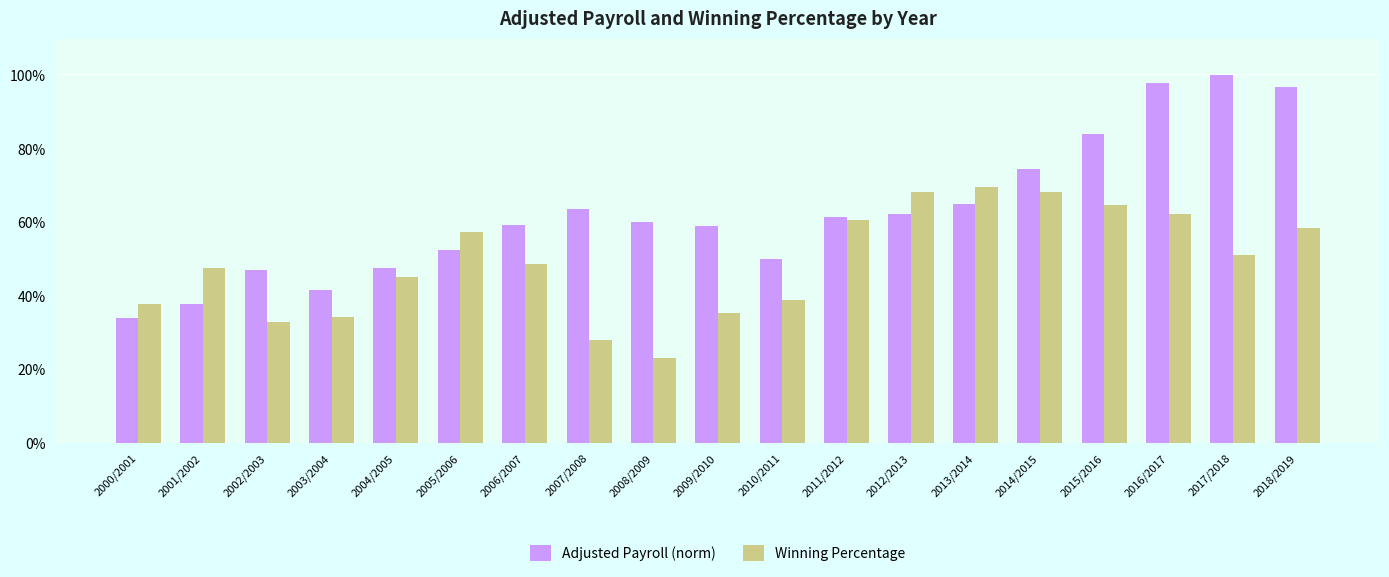

The Winning Percentage series shows 0.3 at 2005/2006. True or false?

False